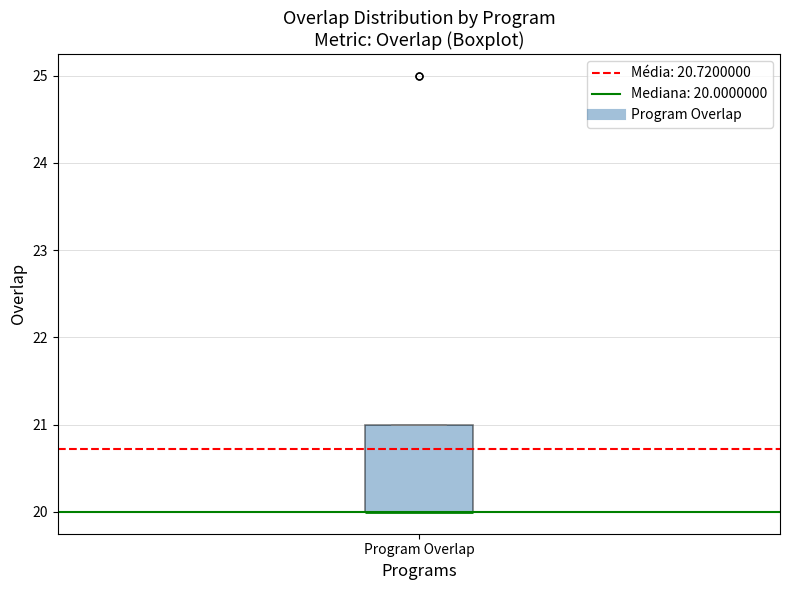

Read this box plot against the y-axis: the position of the median line, the range covered by the box, and the ends of both whiskers. The values are not printed on the chart, so give them approximately, as read against the axis.

median 20 (drawn on the box's lower edge), box 20 to 21, whiskers 20 to 21